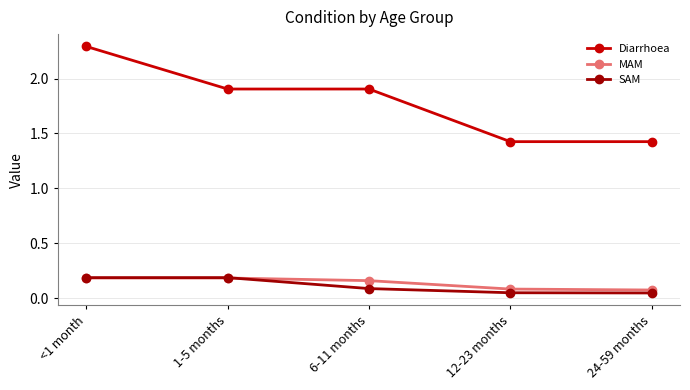

Which series changed the most between <1 month and 24-59 months?

Diarrhoea